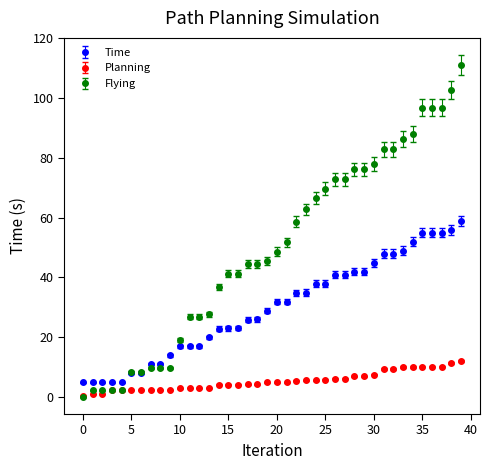

What are all the series names shown in the legend?

Time, Planning, Flying